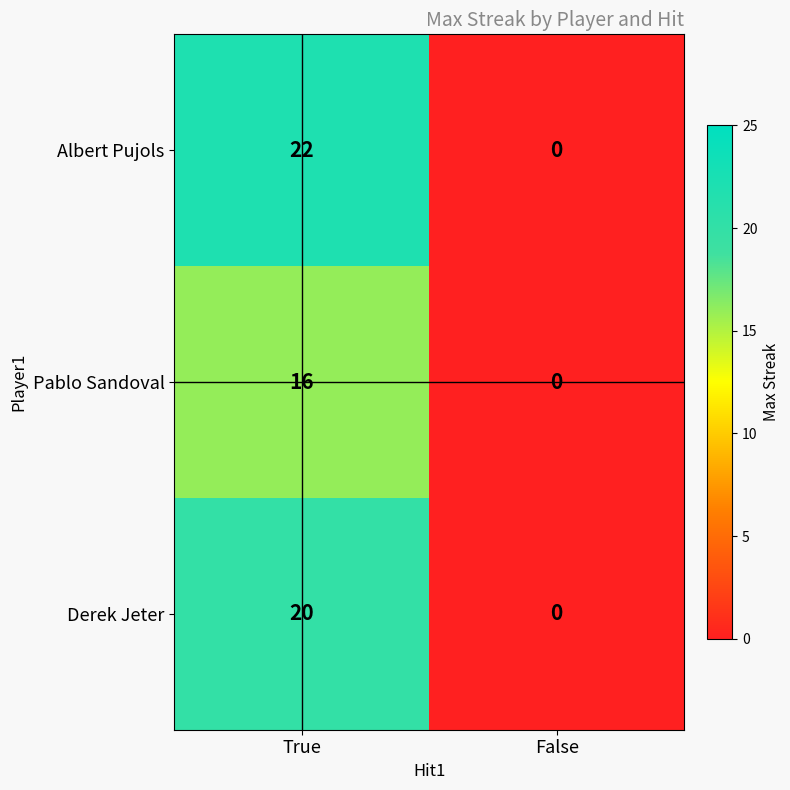

What is the total value across all series at True?

58